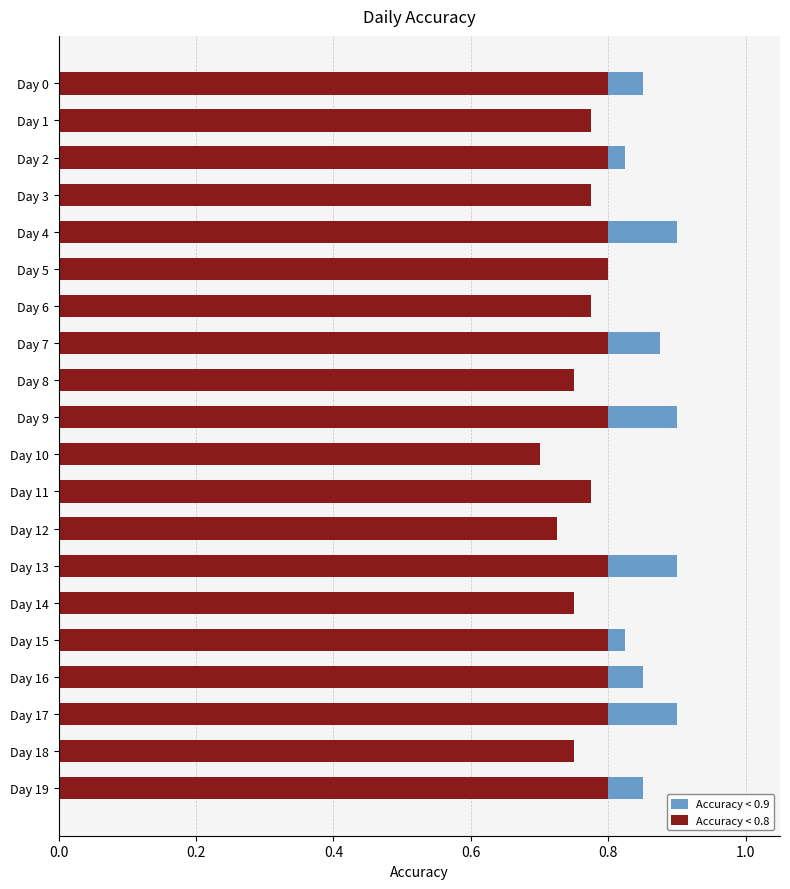

What is the highest value of the Accuracy < 0.8 series?

0.8